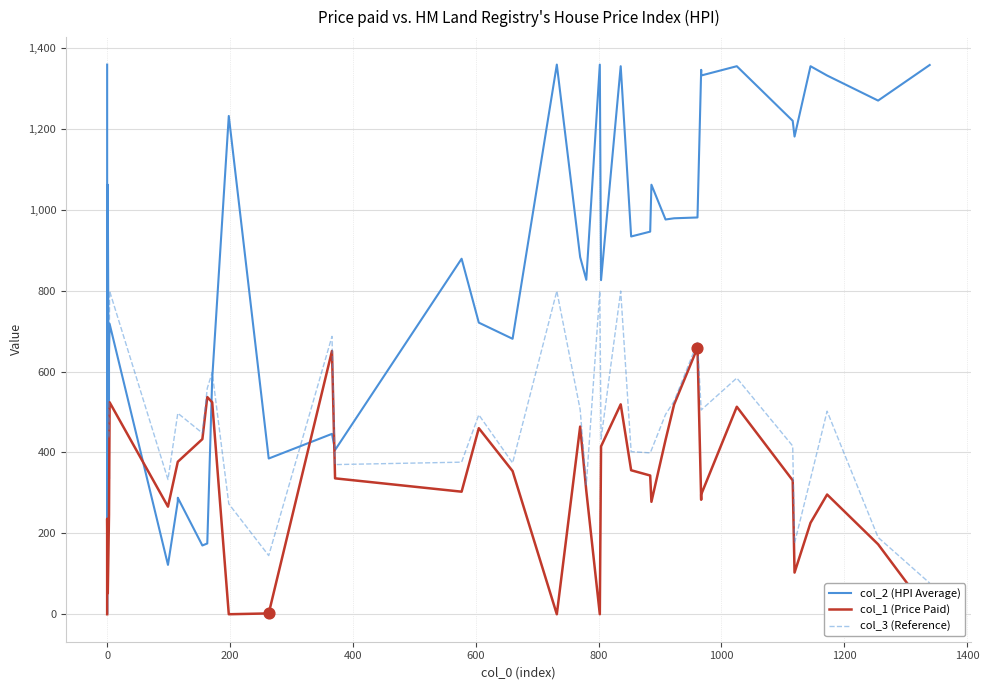

Which series has the widest spread of Y values?

col_2 (HPI Average)